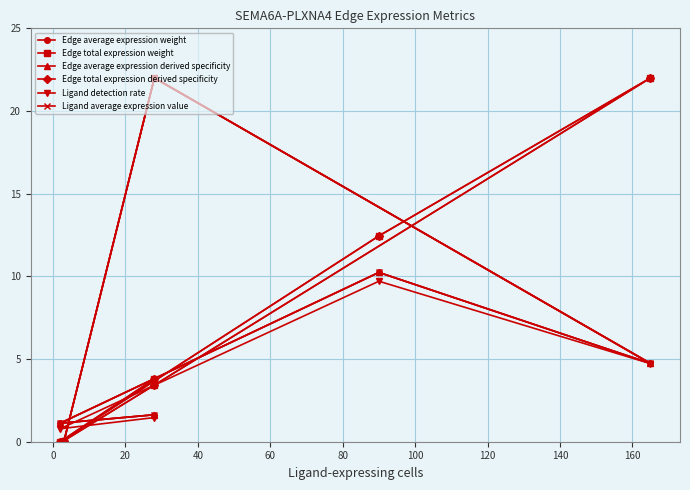

Does the chart display data point markers on the line(s)?

Yes